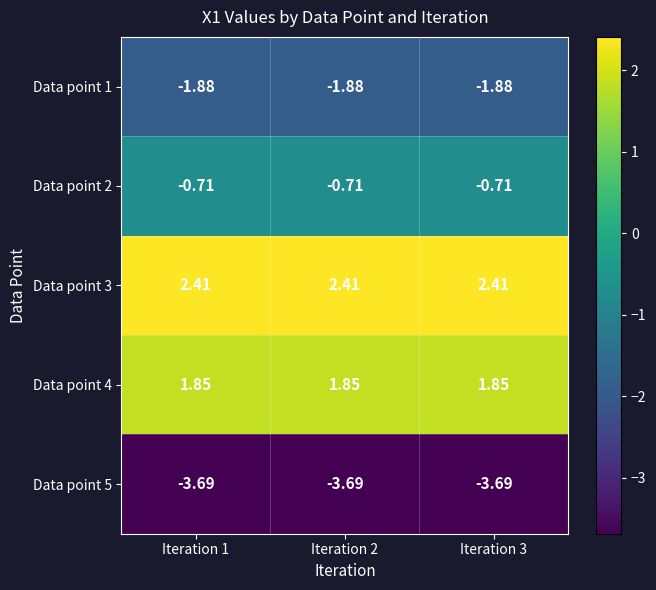

At how many categories does at least one series exceed 0?

3